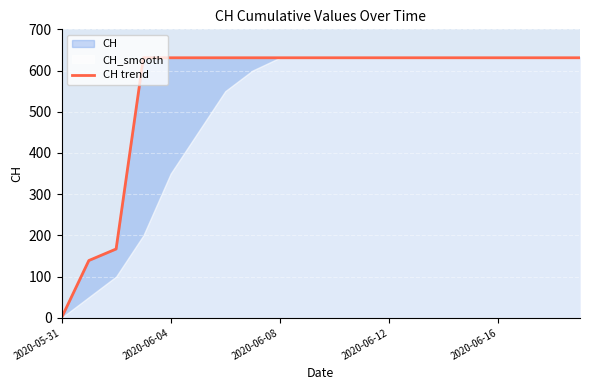

Reading left to right, what are all the values shown in this chart?

0	139	167	631	631	631	631	631	631	631	631	631	631	631	631	631	631	631	631	631